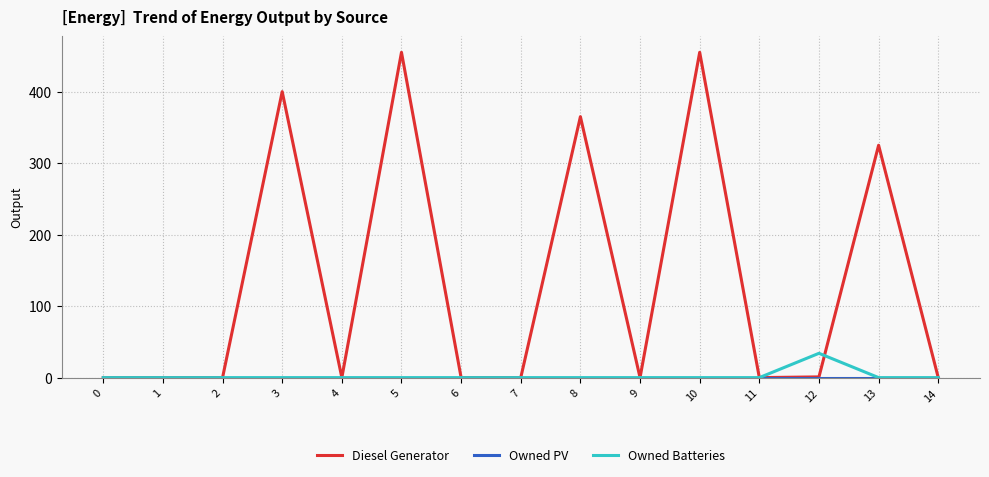

At which label does Owned Batteries reach its peak?

12